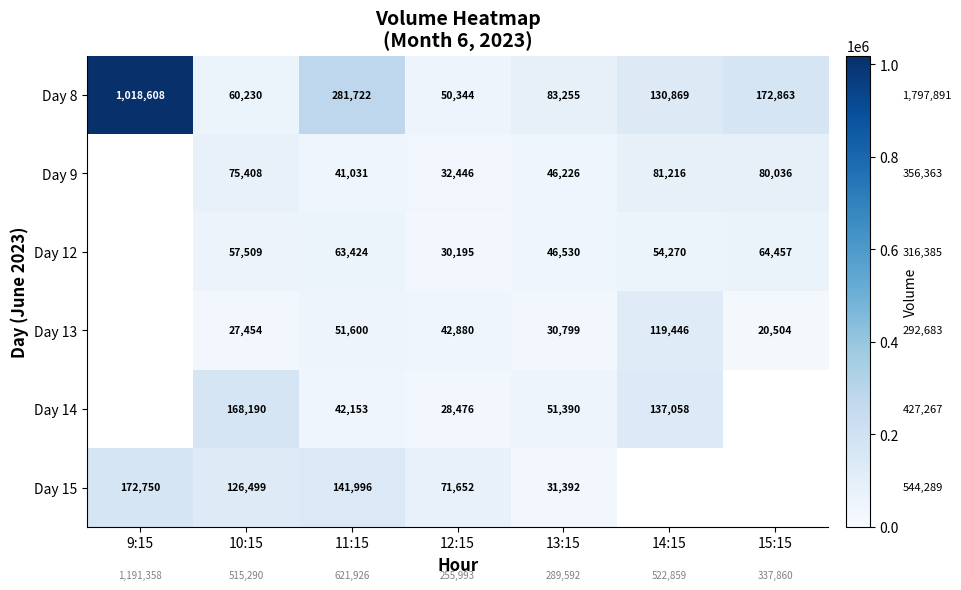

What is the spread (max minus min) of values at 10:15?

140736